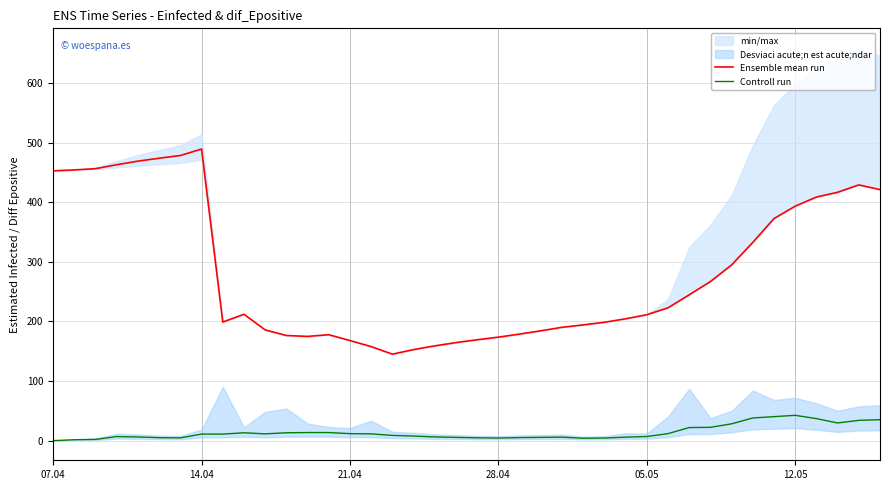

What is the difference between the maximum and minimum values in the Ensemble mean run series?

344.1